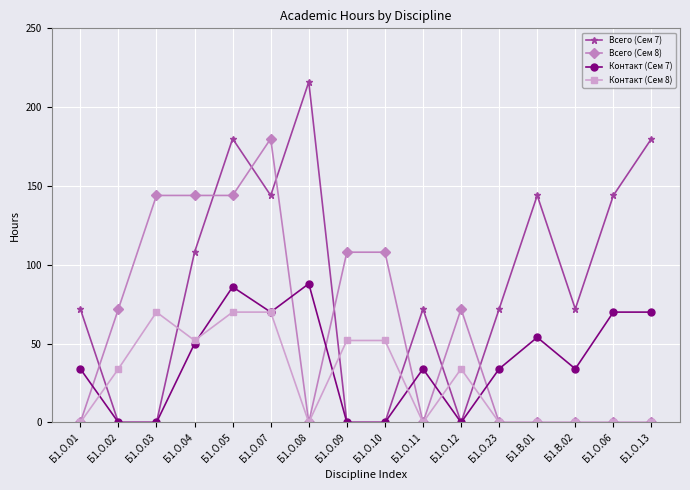

Rank the series by their maximum value, from lowest to highest.

Контакт (Сем 8), Контакт (Сем 7), Всего (Сем 8), Всего (Сем 7)